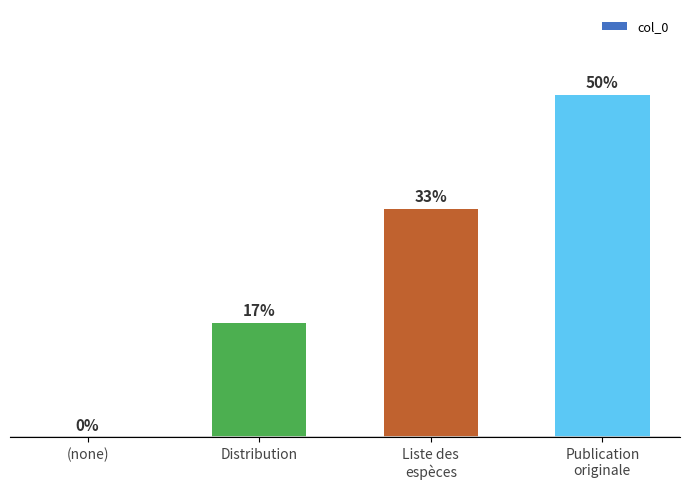

List the labels in order of value, largest first.

Publication
originale, Liste des
espèces, Distribution, (none)